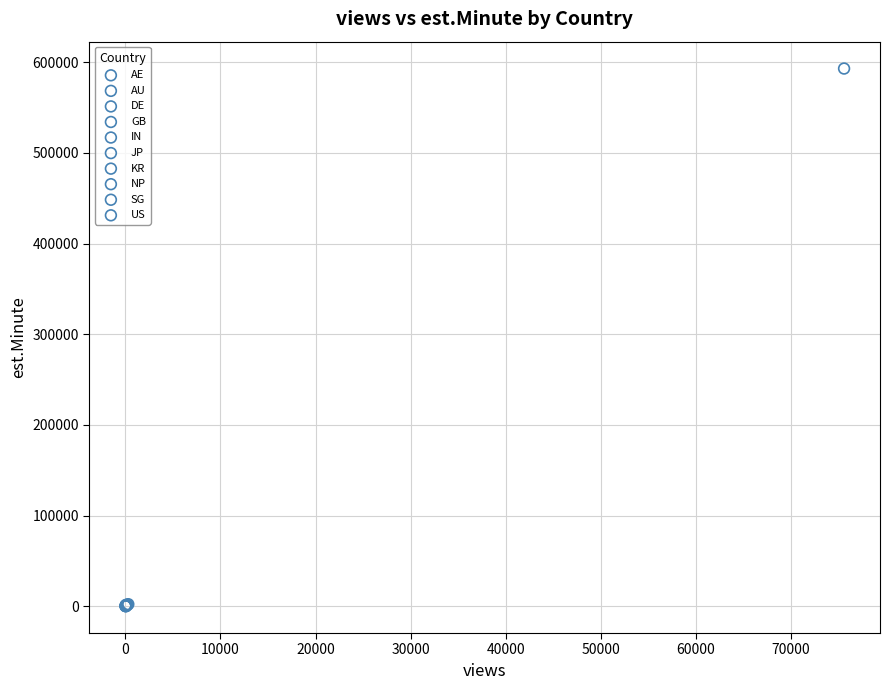

Which series reaches the maximum Y coordinate?

NP